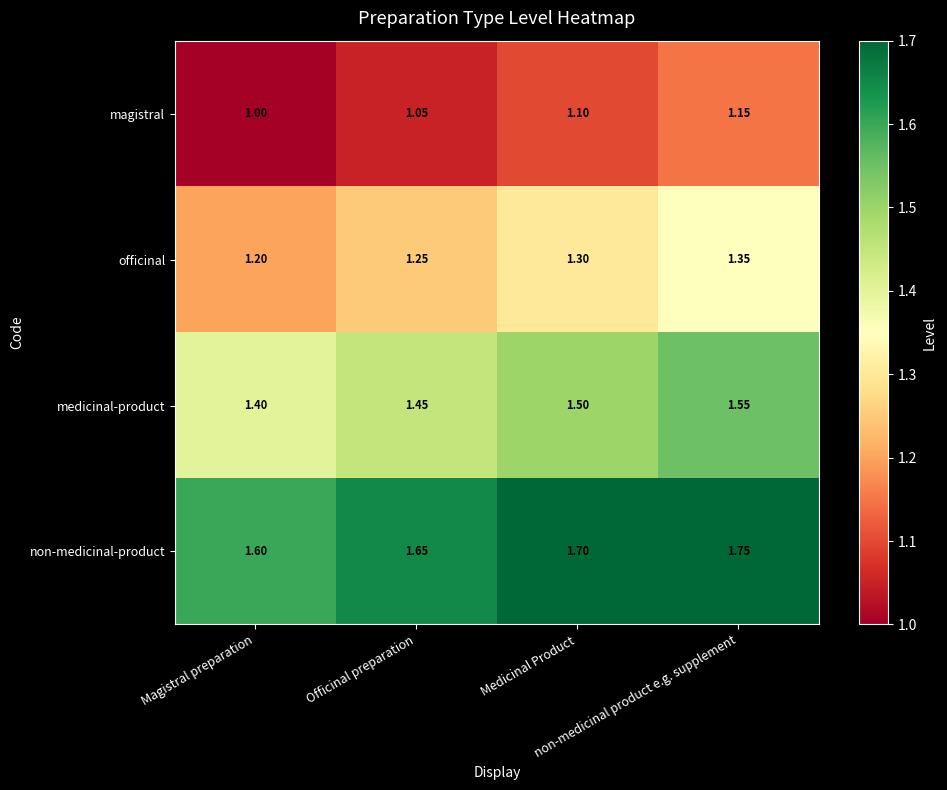

Rank the series by their maximum value, from lowest to highest.

magistral, officinal, medicinal-product, non-medicinal-product